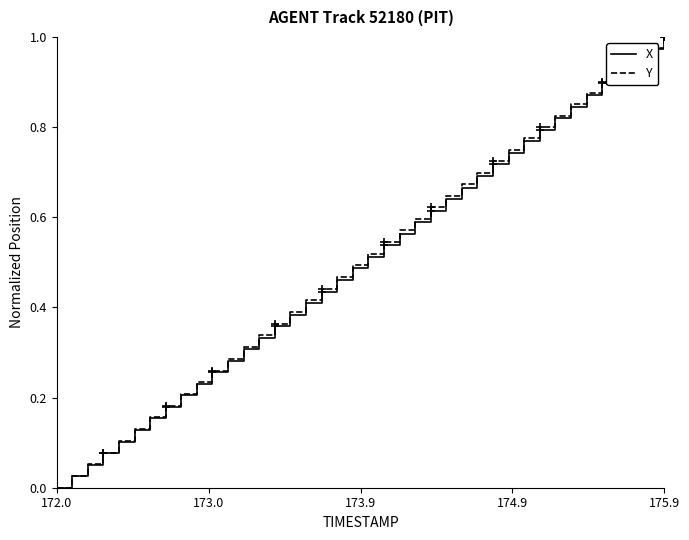

At which label does Y reach its minimum?

172.0